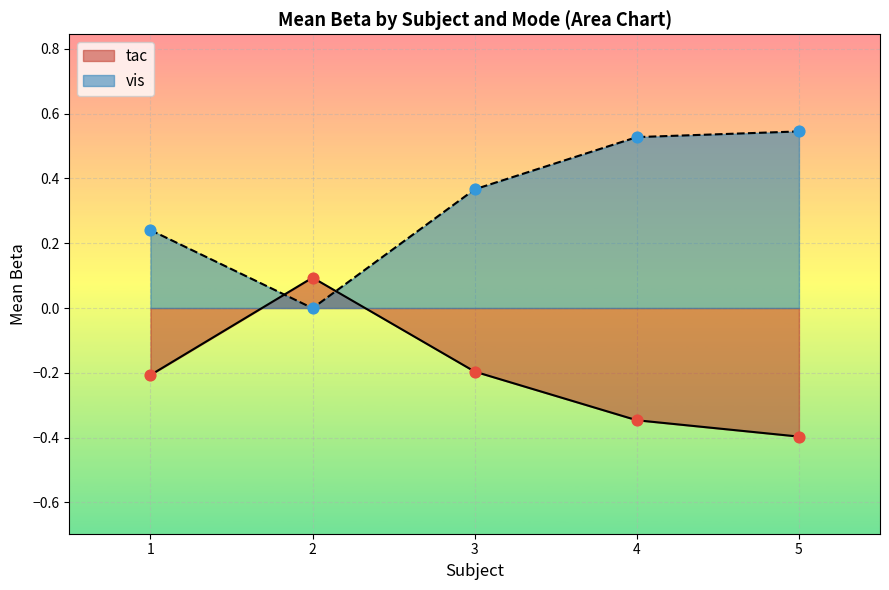

At how many categories does at least one series exceed 0?

5